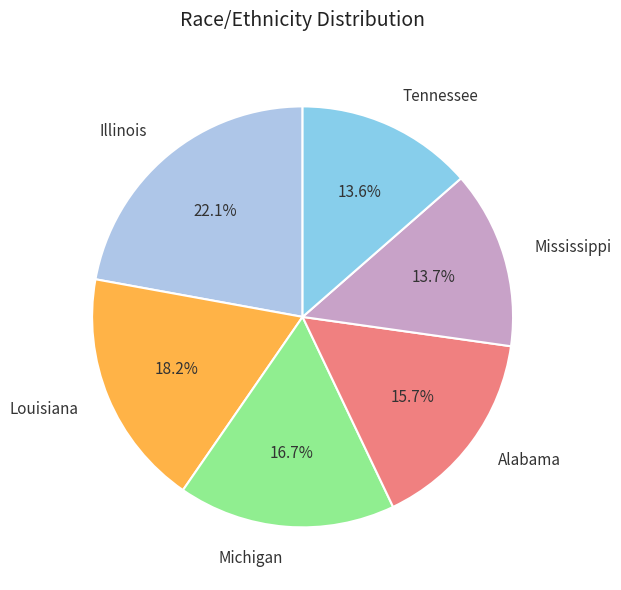

Between Louisiana and Michigan, which is larger?

Louisiana